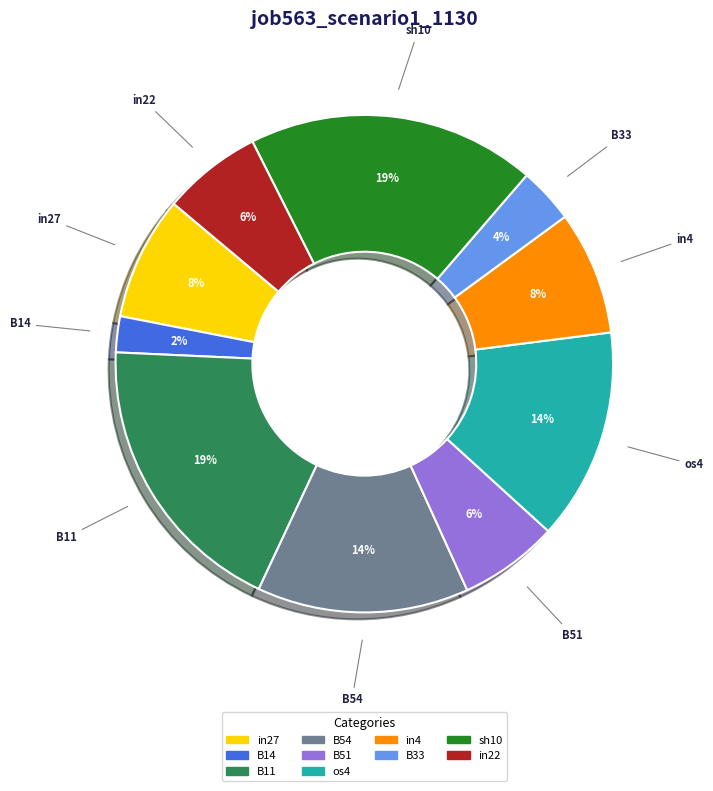

To the nearest percent, what is the average slice percentage?

10%